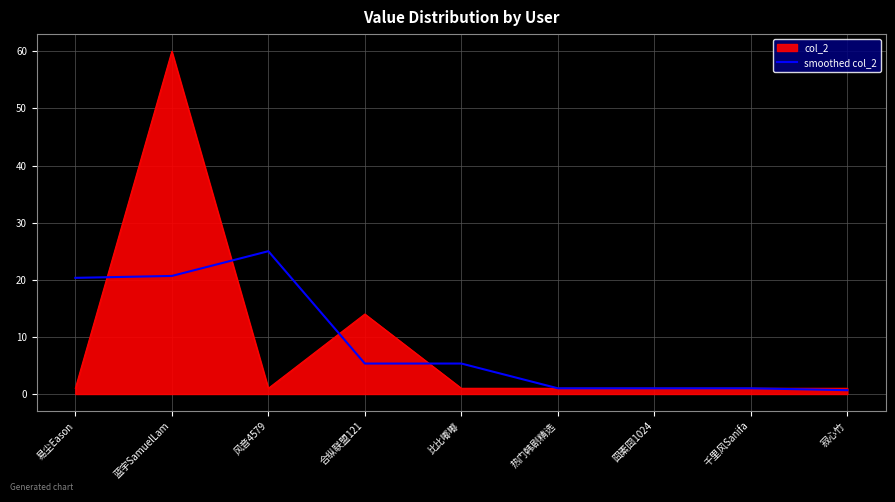

At which label is col_2 closest to 30?

合纵联盟121